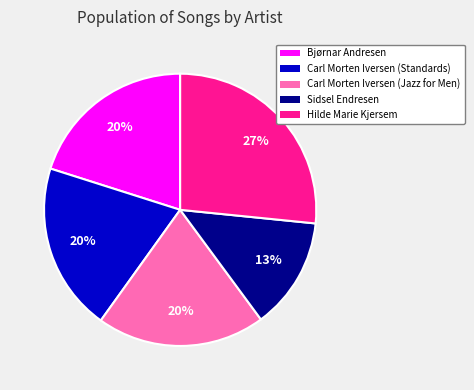

Is there any slice that represents more than half of the pie?

No